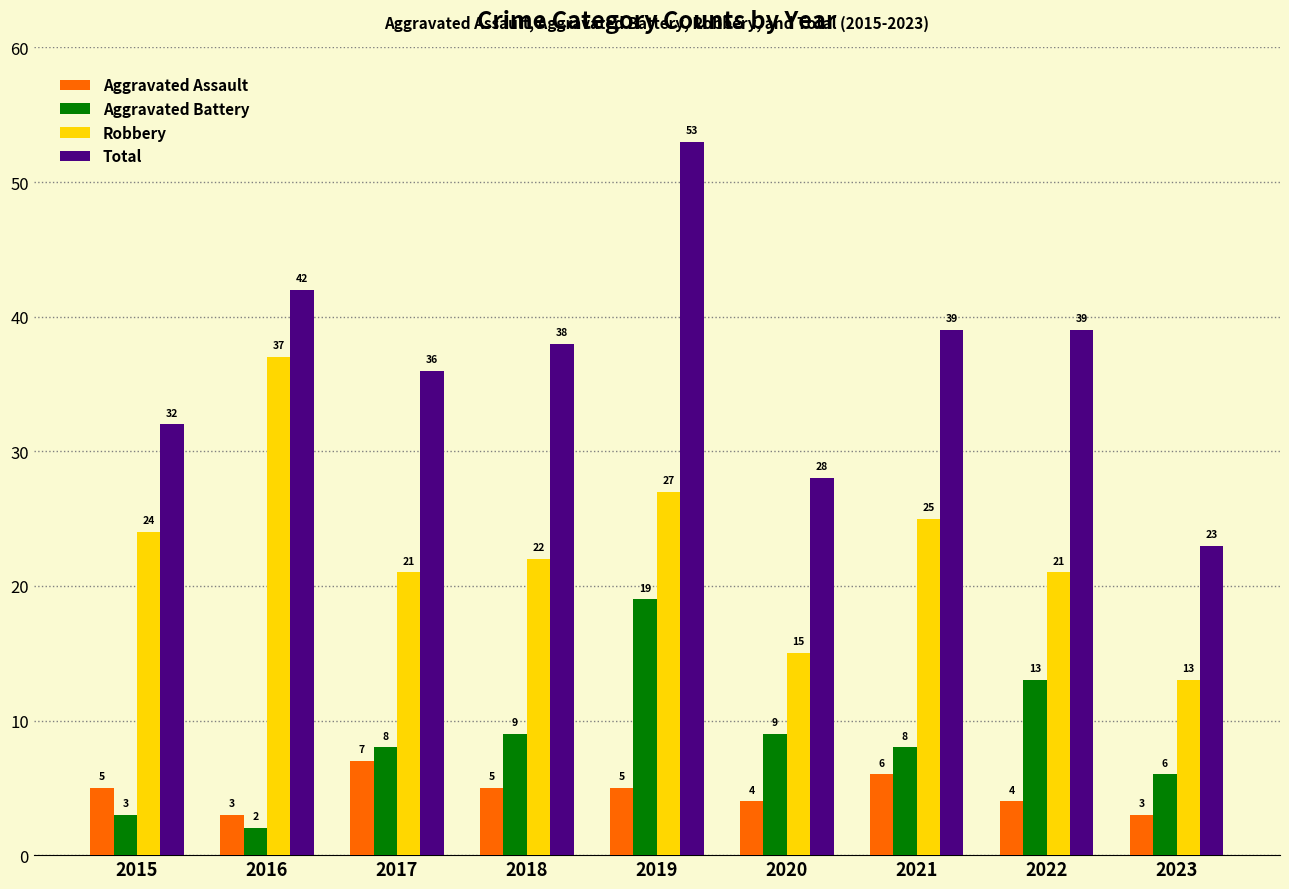

Which series has the largest range (max minus min)?

Total